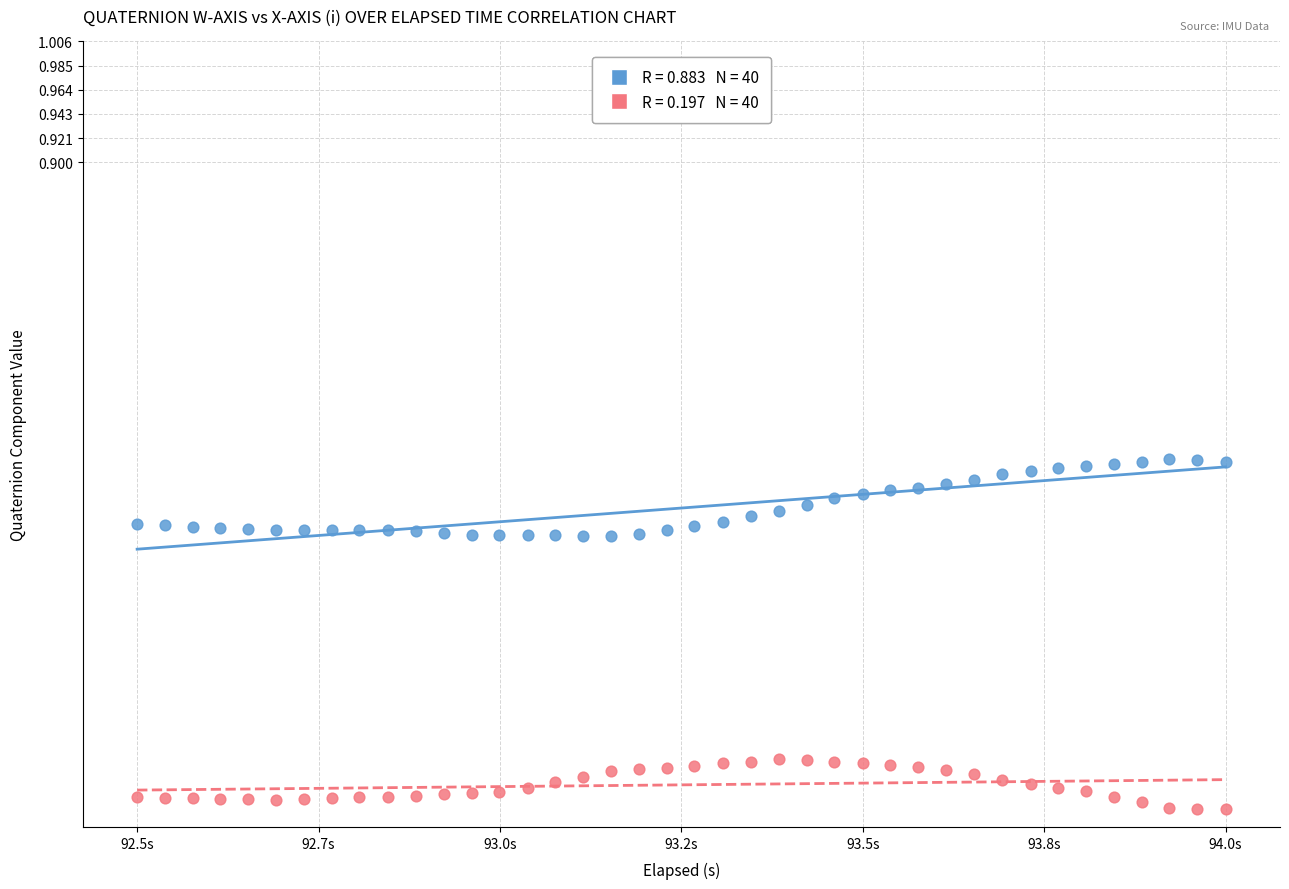

Across all data points, what is the range of X values (max minus min)?

1.5